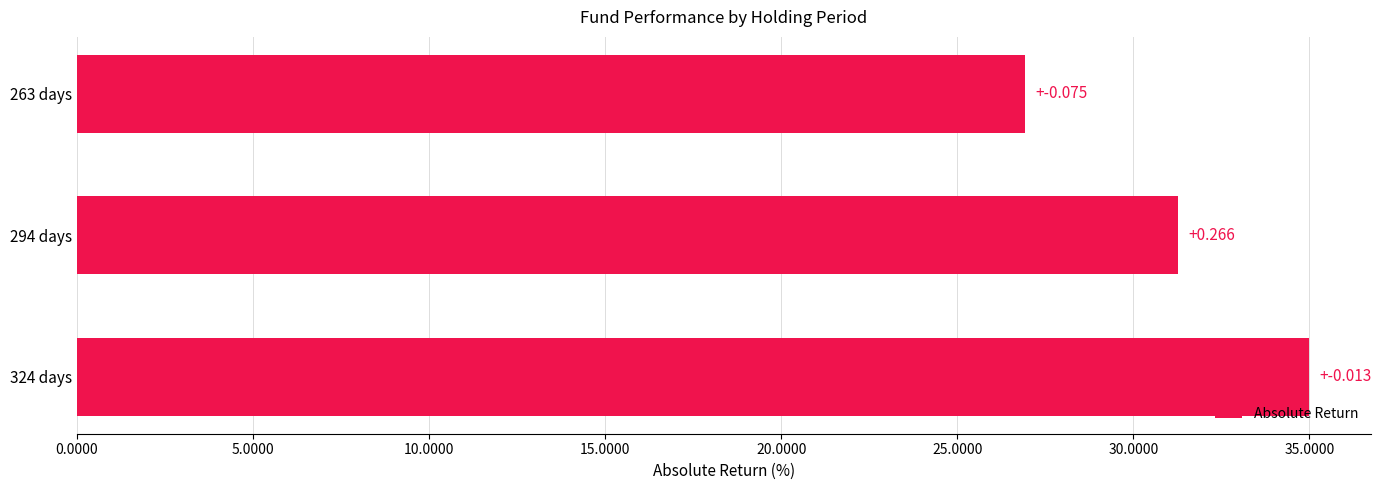

At which category does the chart reach its minimum across all series?

263 days